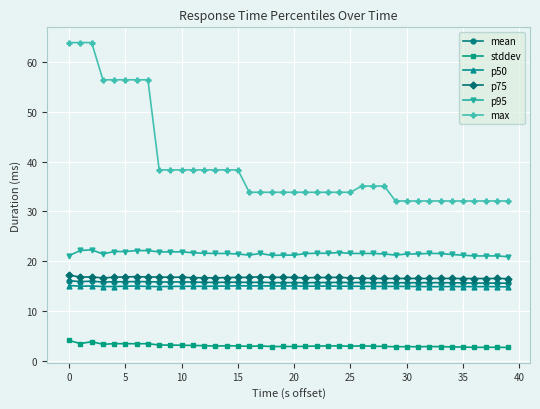

Is this an area chart (filled region under the line)?

No